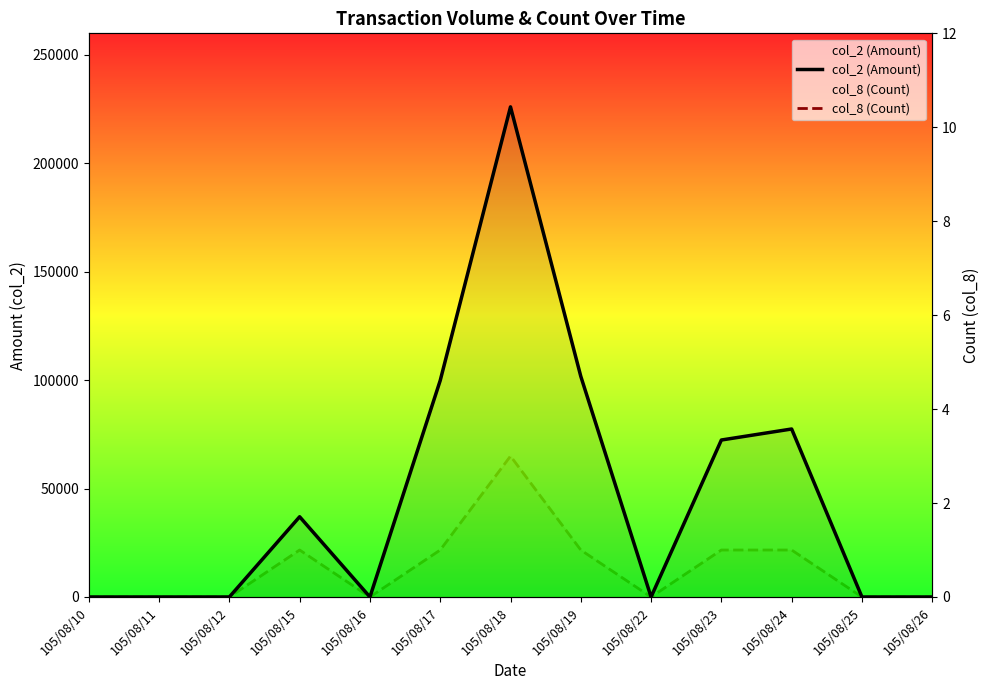

True or false: col_8 (Count) and col_2 (Amount) intersect in this chart.

False